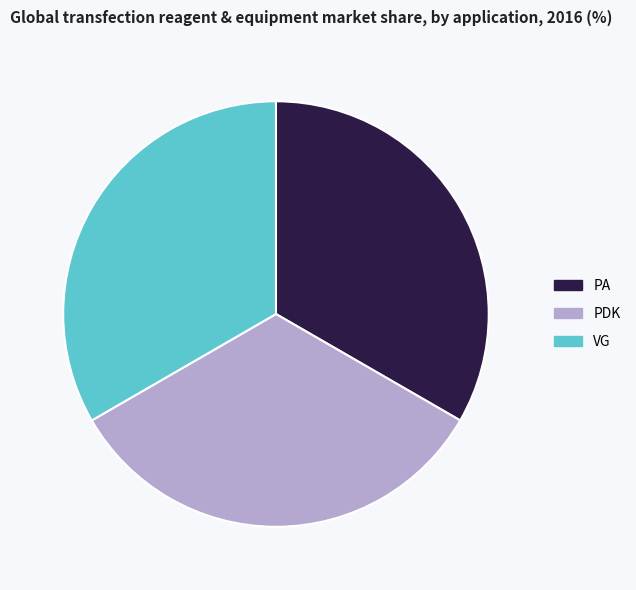

Is it true that PA is 33% of the pie?

True